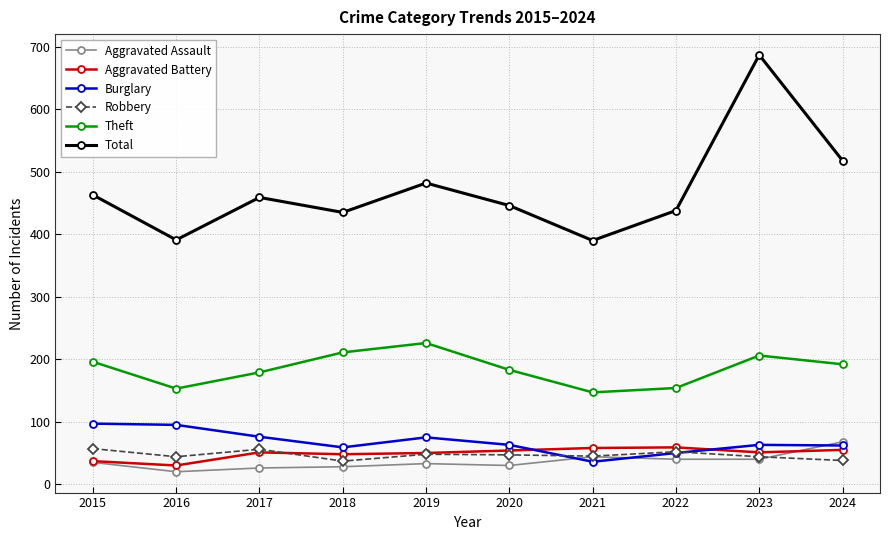

In Aggravated Assault, how many points are higher than both neighbors (excluding endpoints)?

2